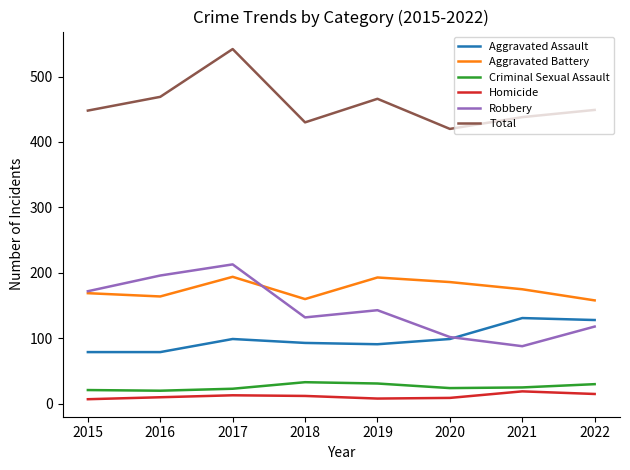

True or false: Aggravated Battery and Criminal Sexual Assault cross at least once.

False